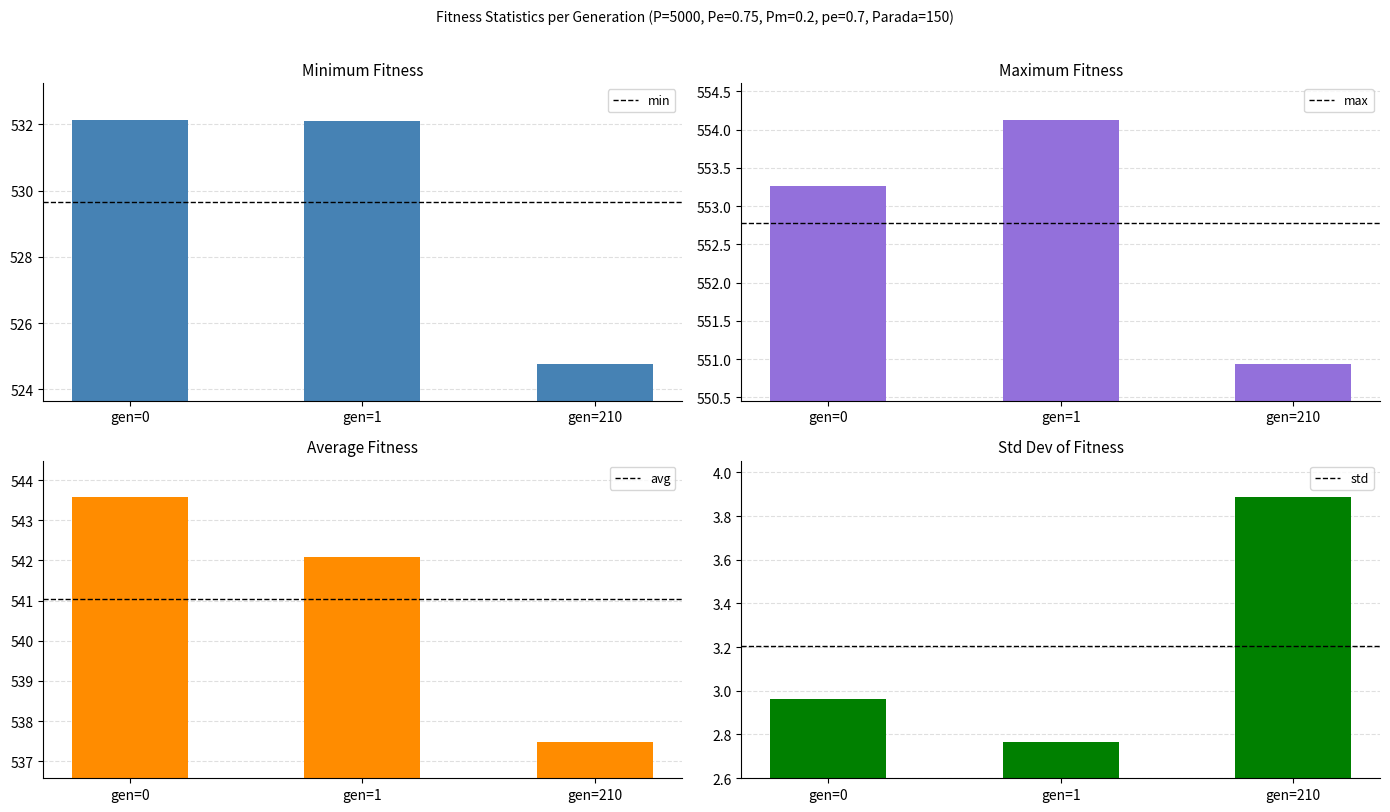

What is the average value of the avg series?

541.0